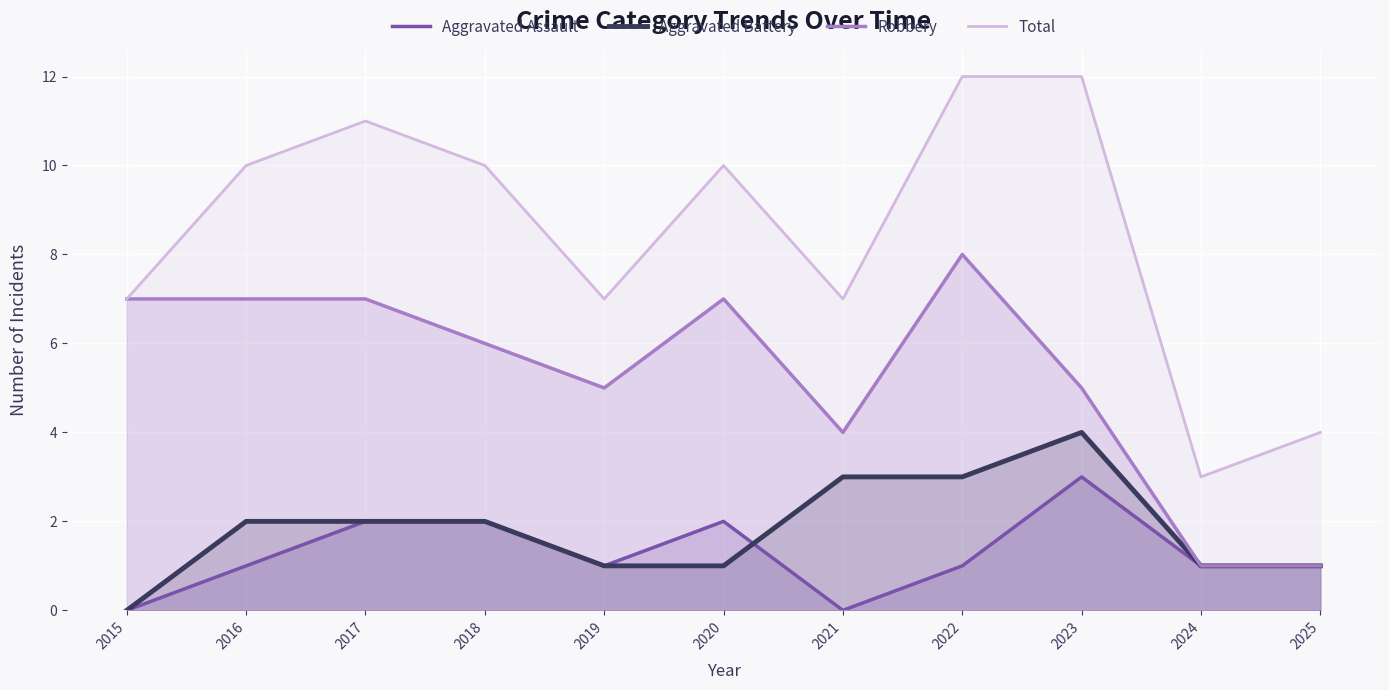

Where is Robbery nearest to the value 4?

2021